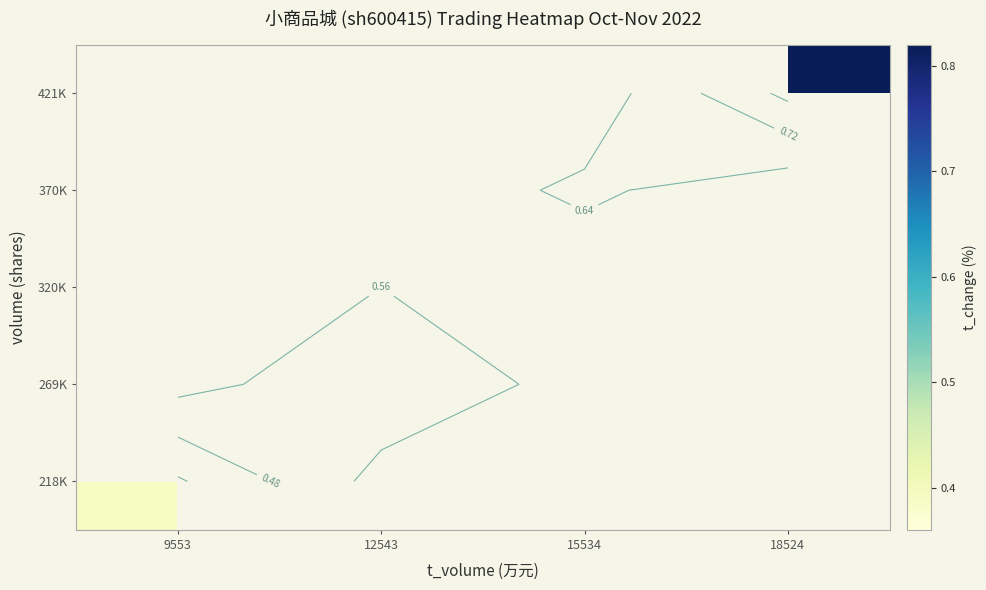

Which category has the highest value across all series?

18524